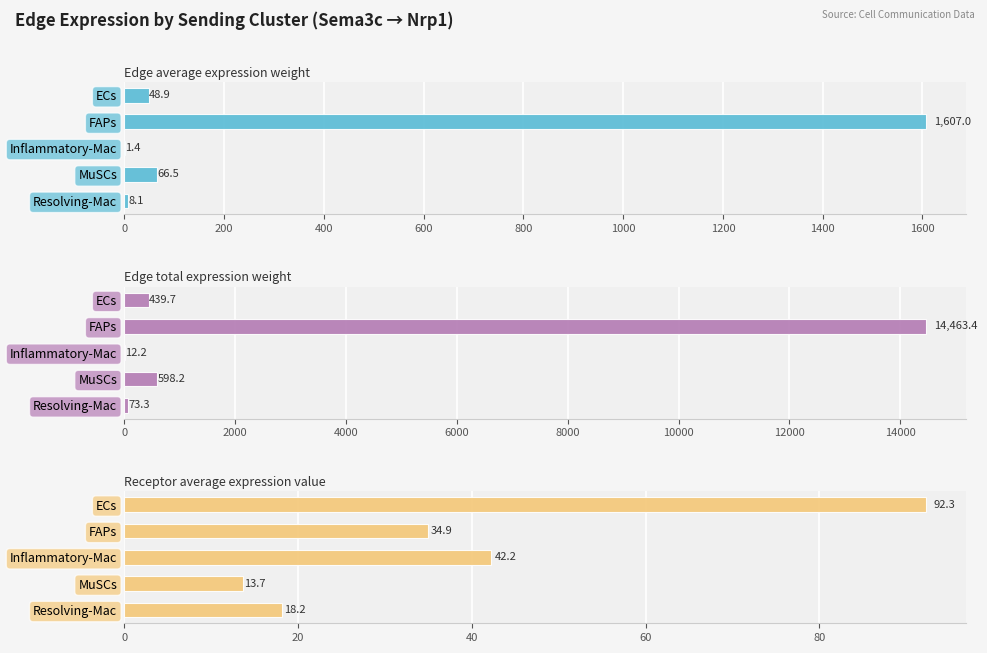

Are the bars grouped side by side (vs. stacked)?

Yes